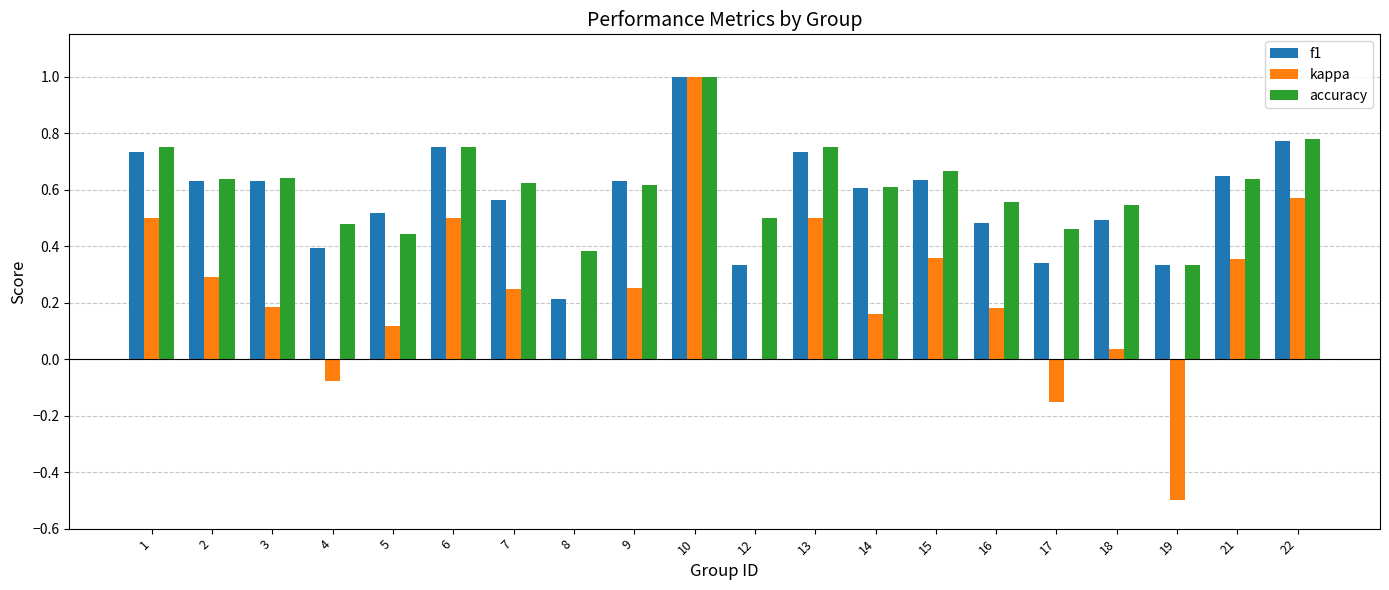

What is the sum of the kappa values at 6 and 15?

0.9